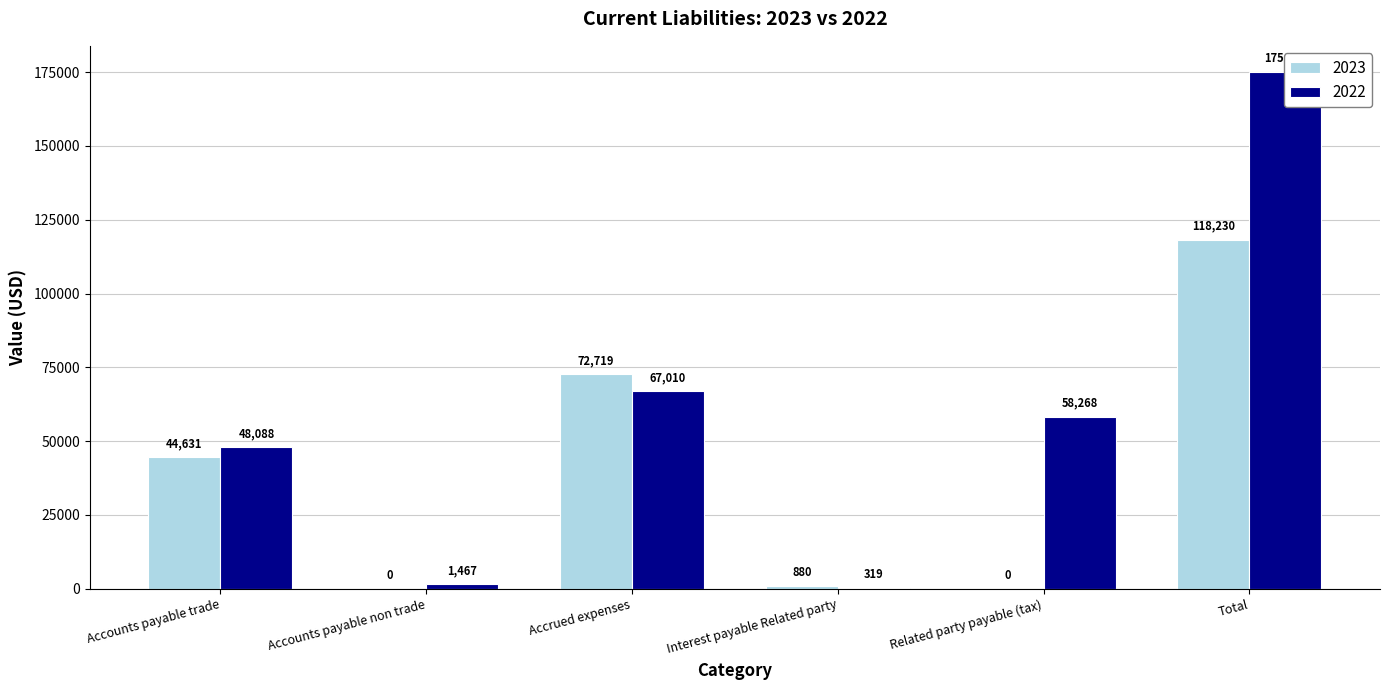

How many bars are there in each group?

2